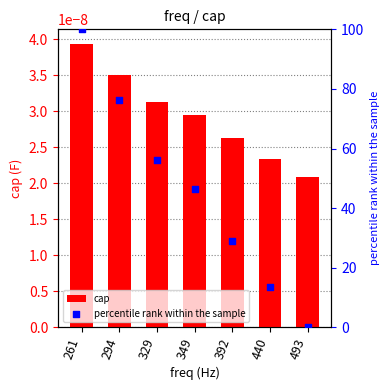

Is the value of percentile rank within the sample at 440 greater than the value of cap at 329?

Yes